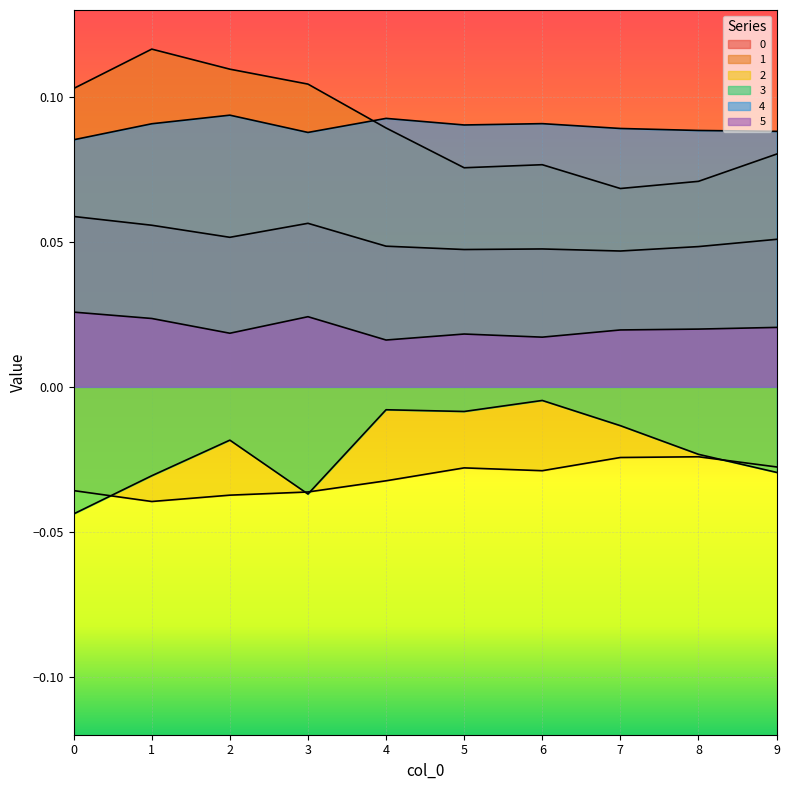

Is it true that 5 equals 0.0 at 9?

False